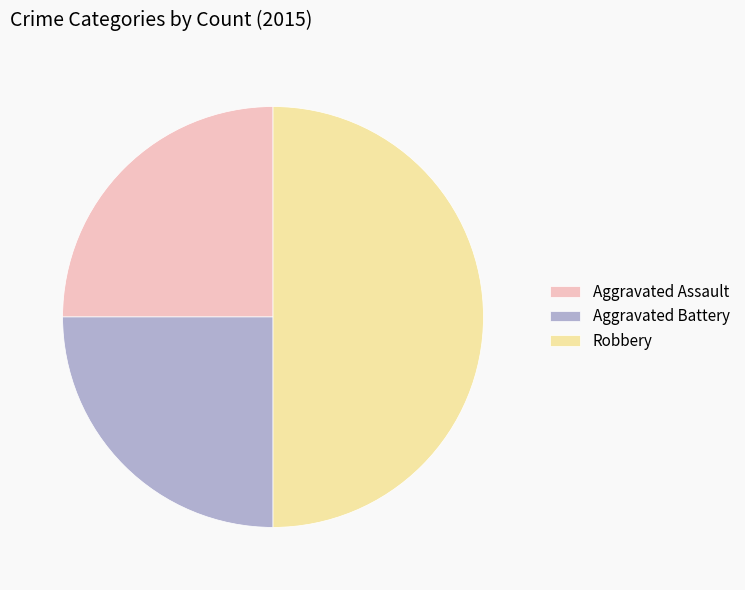

Which category has the biggest portion of the pie?

Robbery